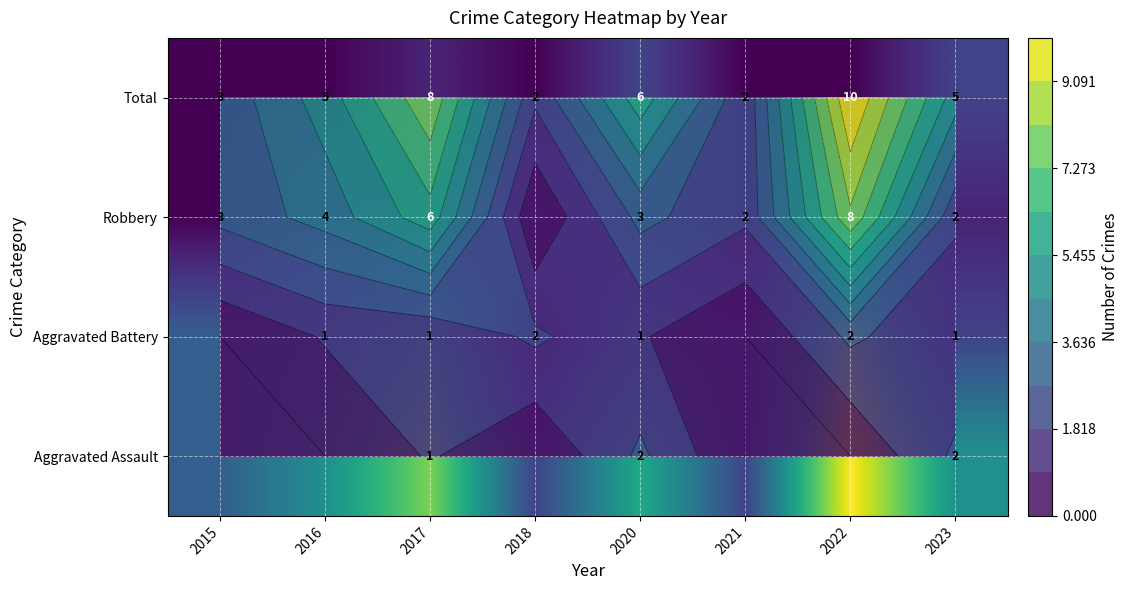

What is the sum of all Aggravated Battery values?

28